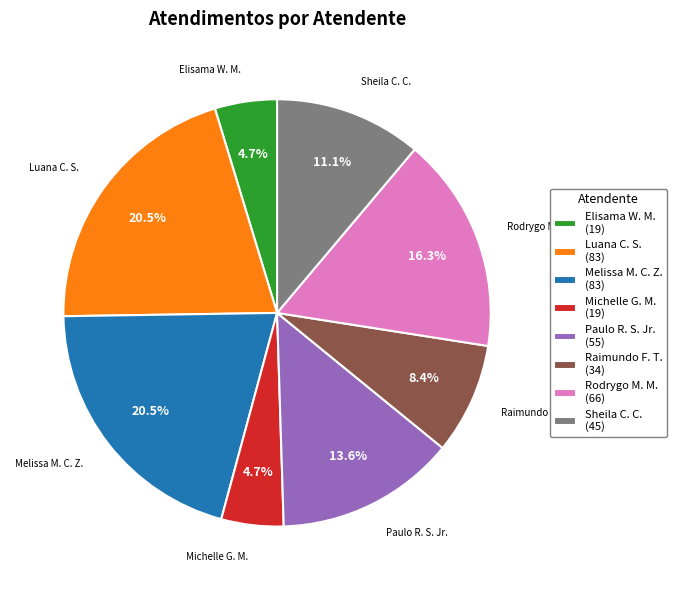

Combined, what portion of the pie is Raimundo F. T. (34) and Elisama W. M. (19)?

13.1%